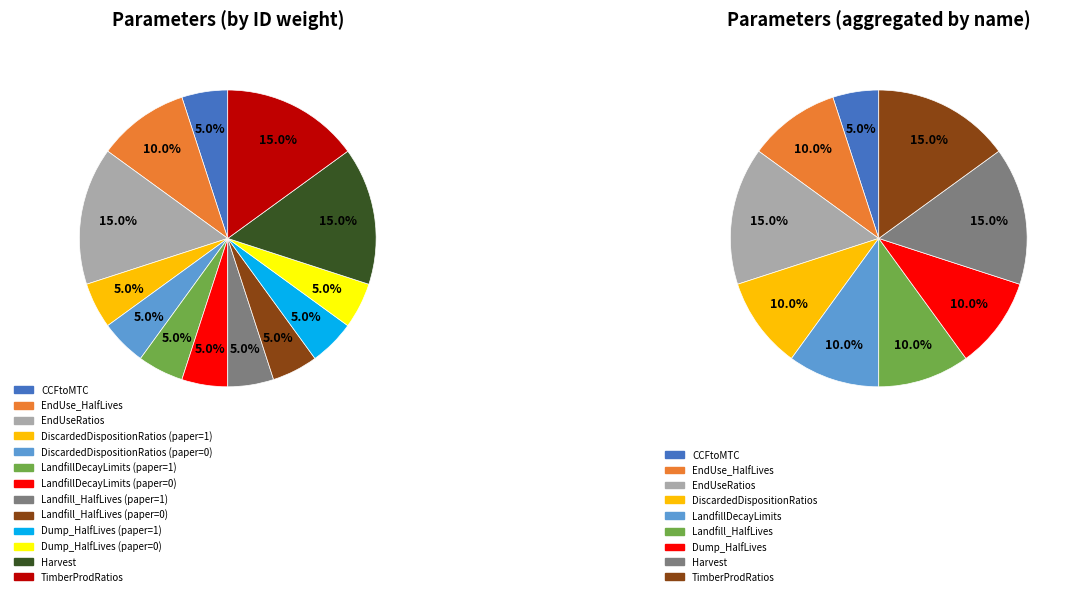

Is CCFtoMTC the majority of the pie?

No